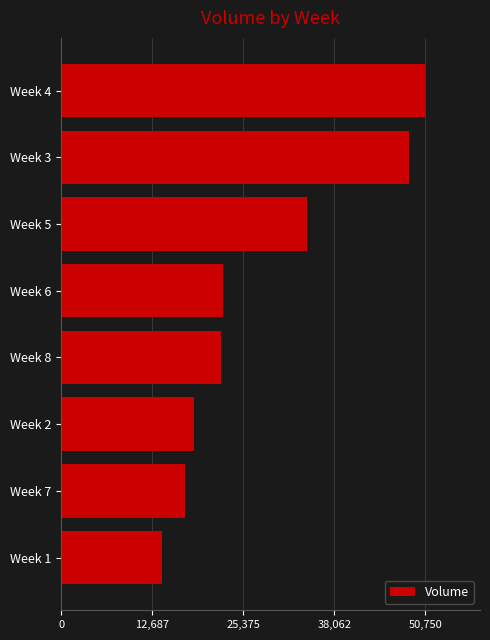

What is the sum of all values?

228000